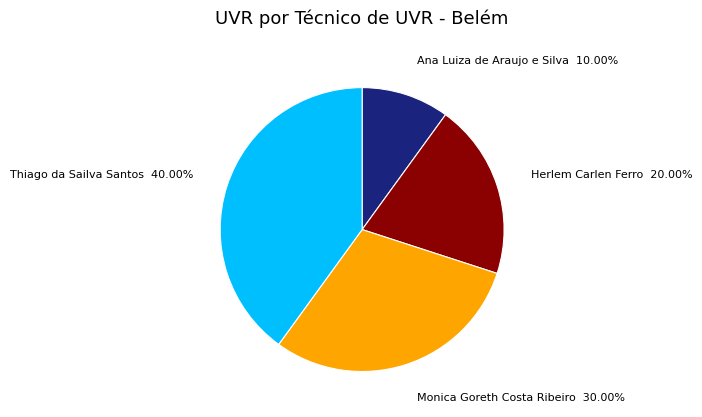

Rank the categories by value from highest to lowest.

Thiago da Sailva Santos, Monica Goreth Costa Ribeiro, Herlem Carlen Ferro, Ana Luiza de Araujo e Silva